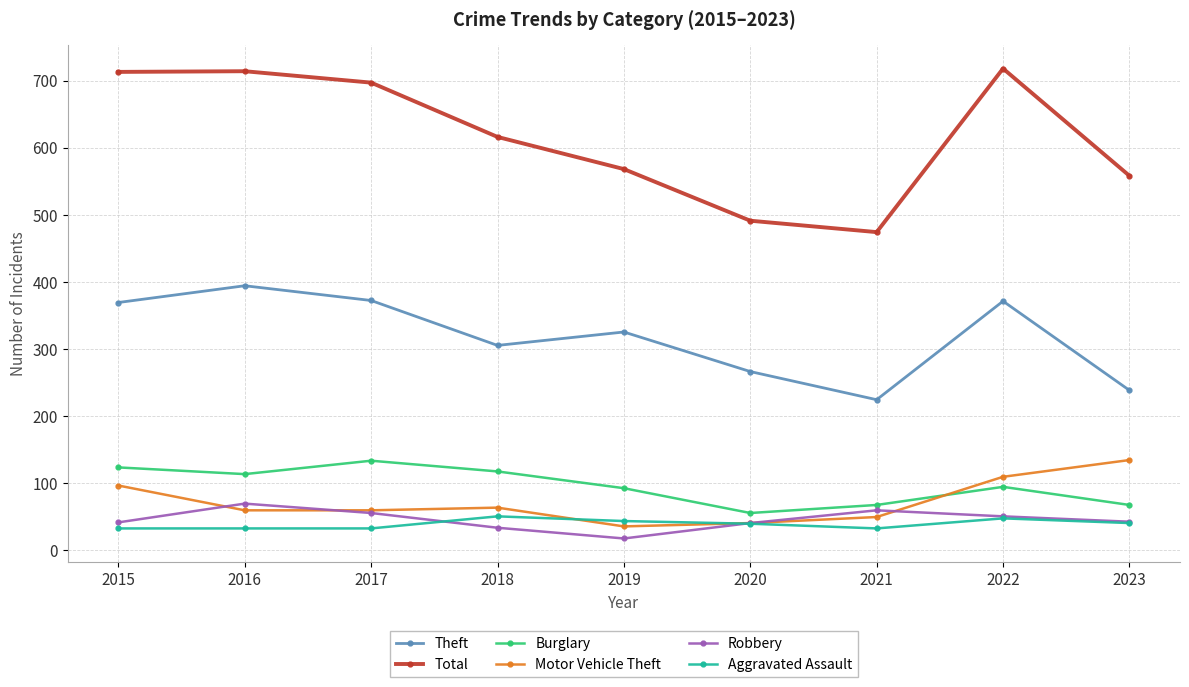

In Robbery, how many points are lower than both neighbors (excluding endpoints)?

1